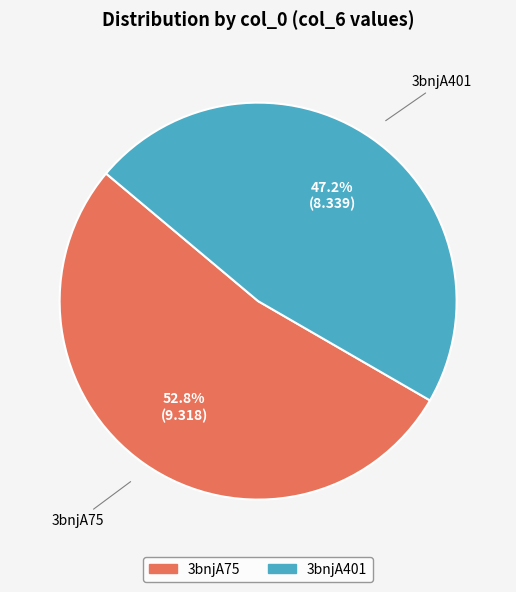

What percentage do 3bnjA75 and 3bnjA401 together represent?

100.0%